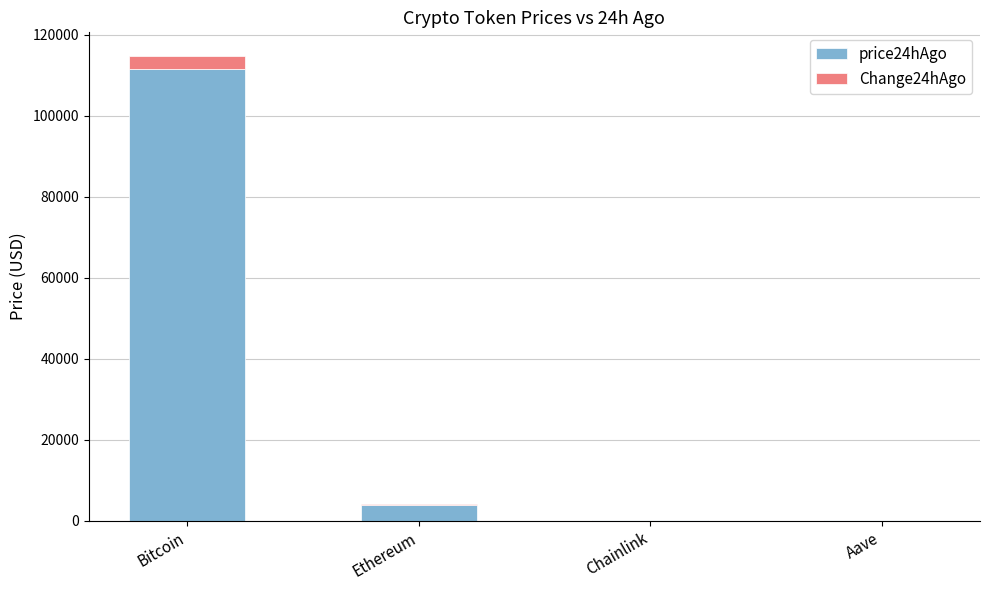

What is the sum of all price24hAgo values?

115765.1